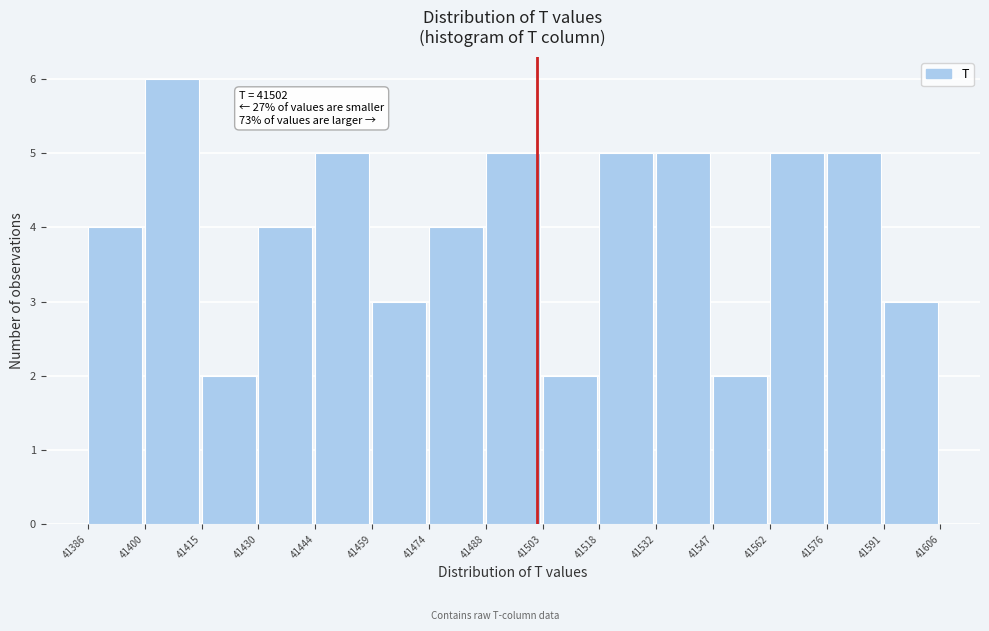

Which range on the x-axis has the tallest bar?

41400 to 41415